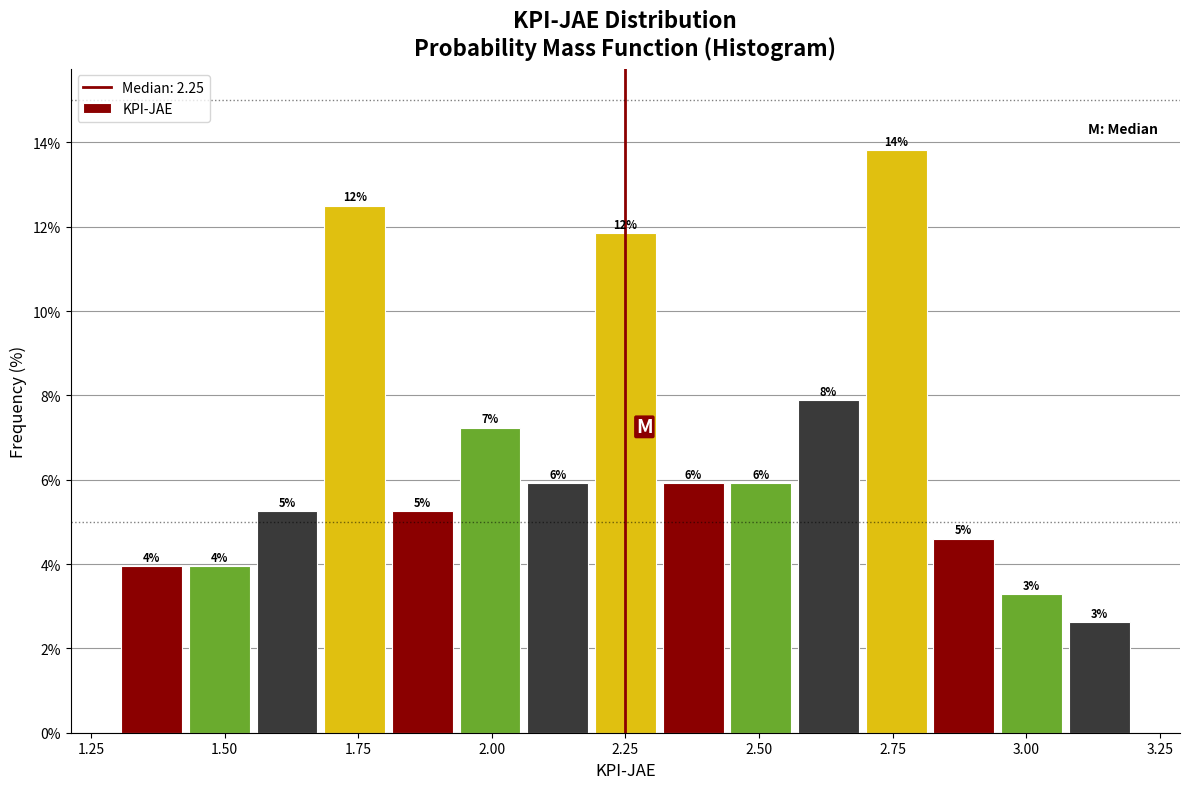

Read against the x-axis, roughly where is the centre of the tallest bar?

2.75